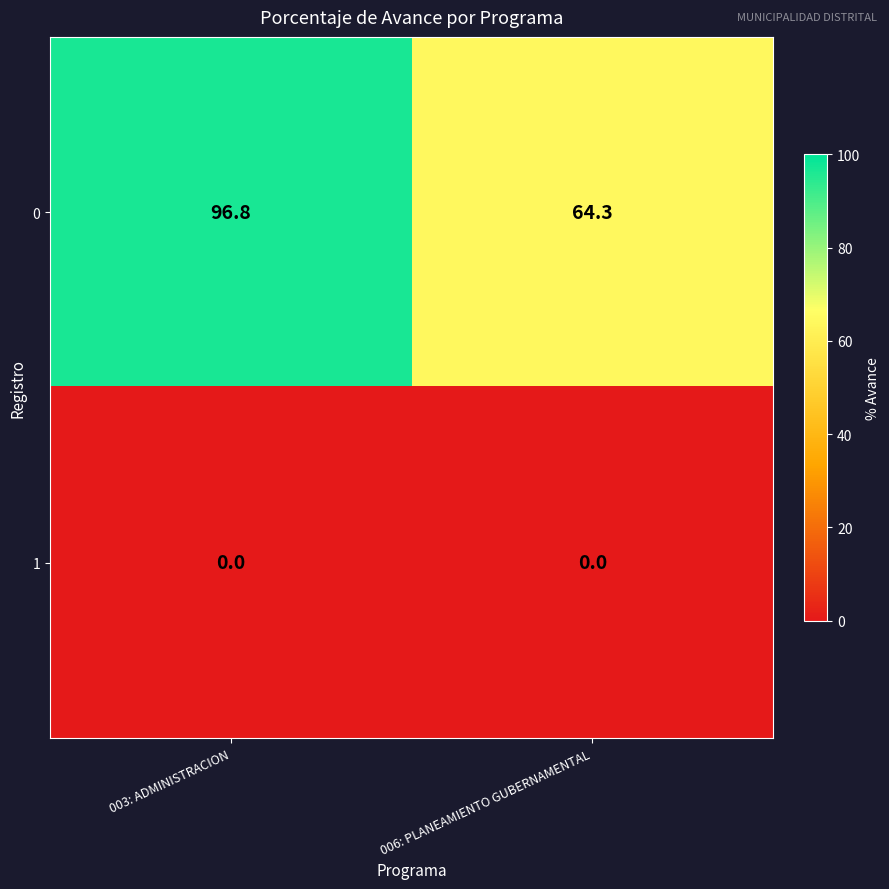

What value does the 0 series have at 003: ADMINISTRACION?

96.8